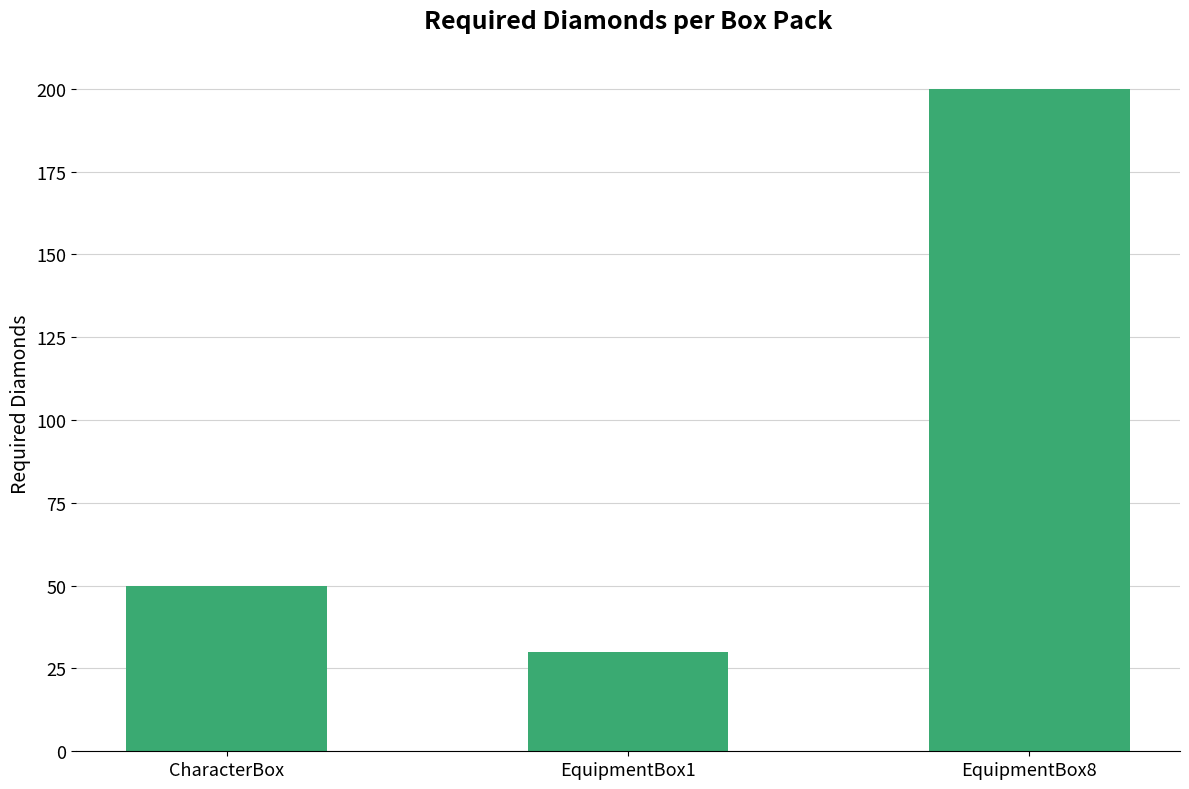

The value at EquipmentBox8 is 113. True or false?

False